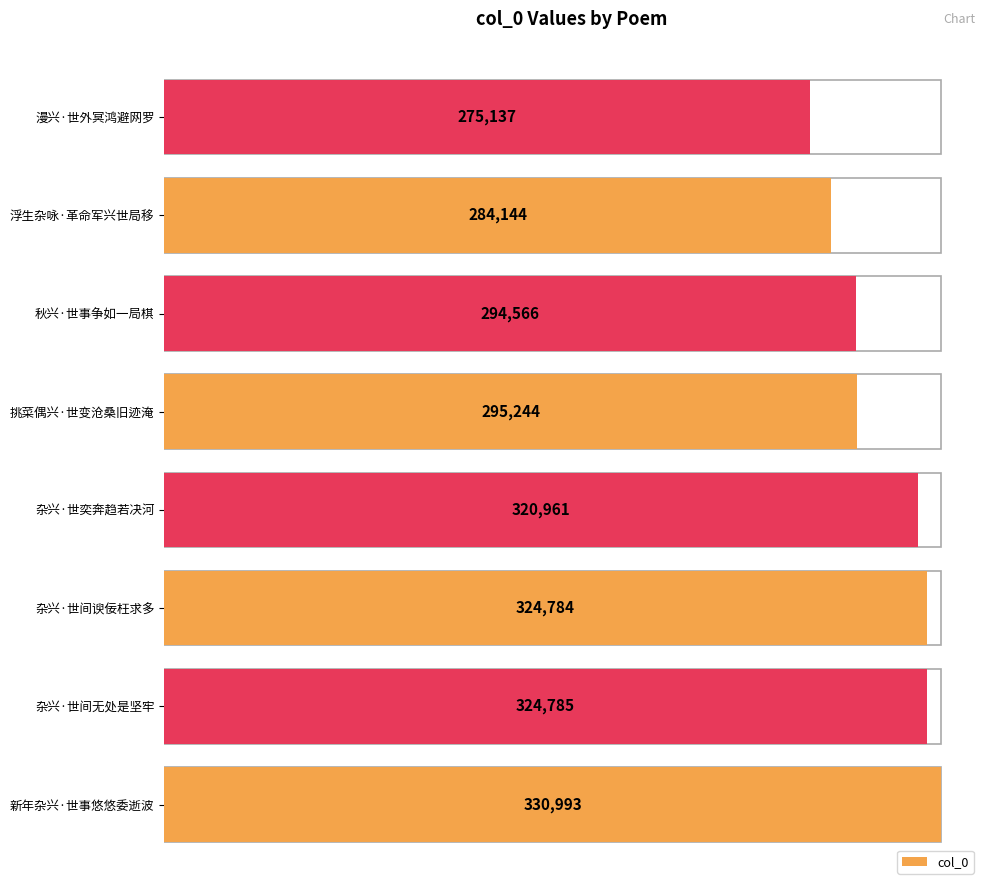

What is the approximate value at 漫兴·世外冥鸿避网罗?

275137